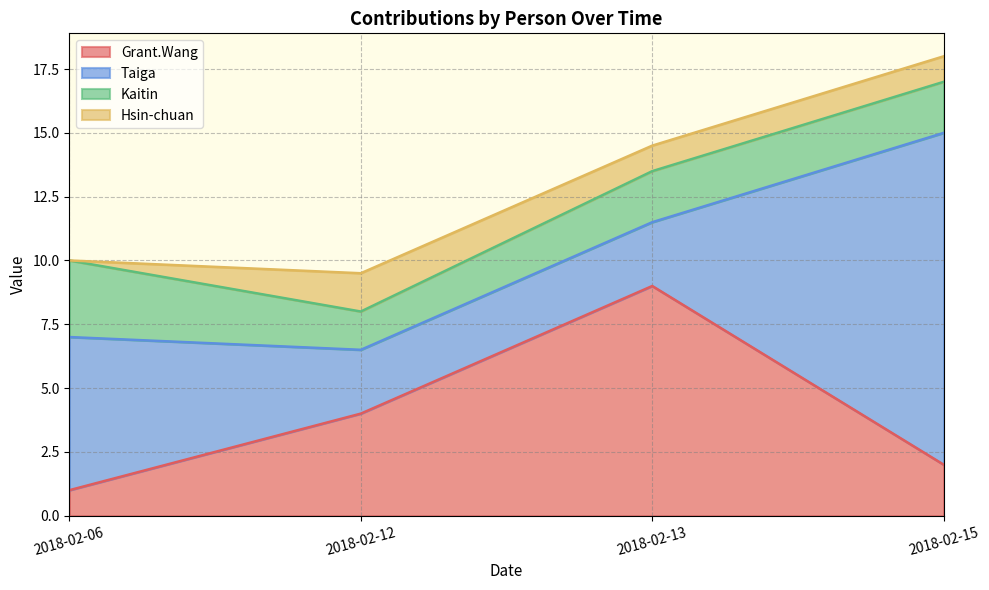

The Grant.Wang series shows 0.2 at 2018-02-06. True or false?

False